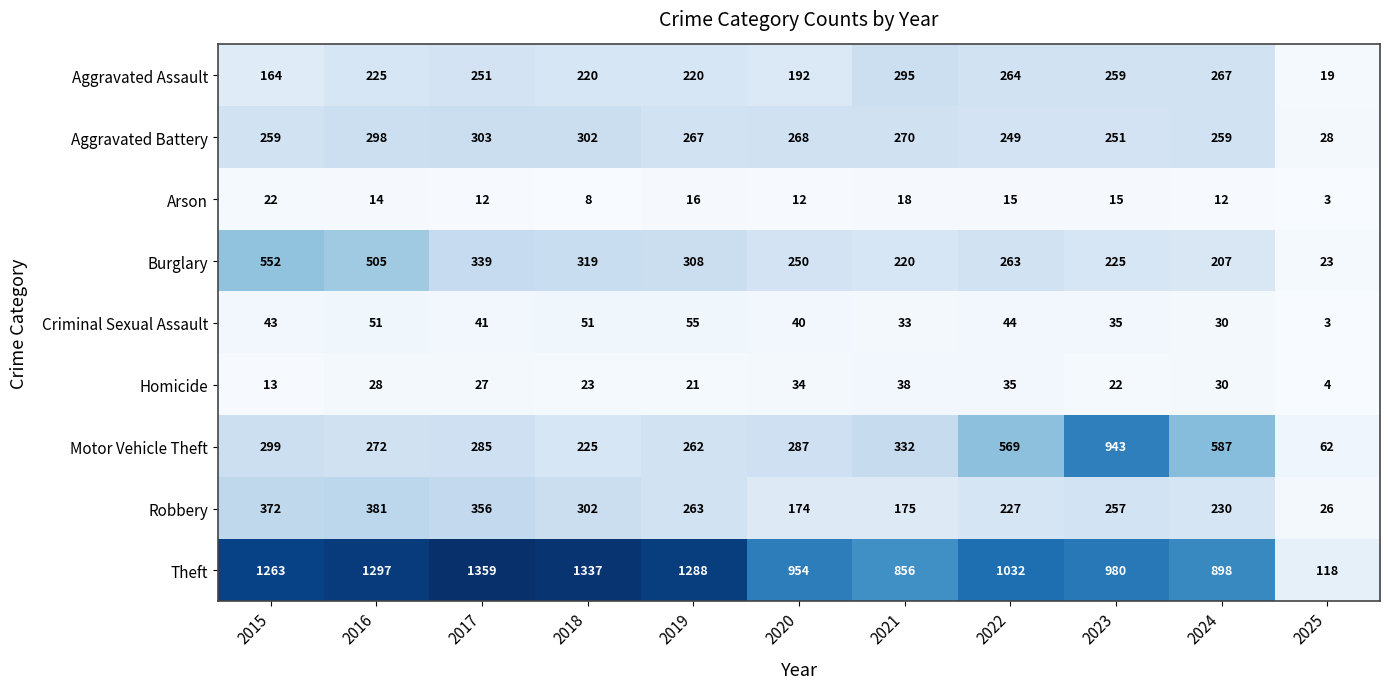

Which series changed the most between 2017 and 2021?

Theft